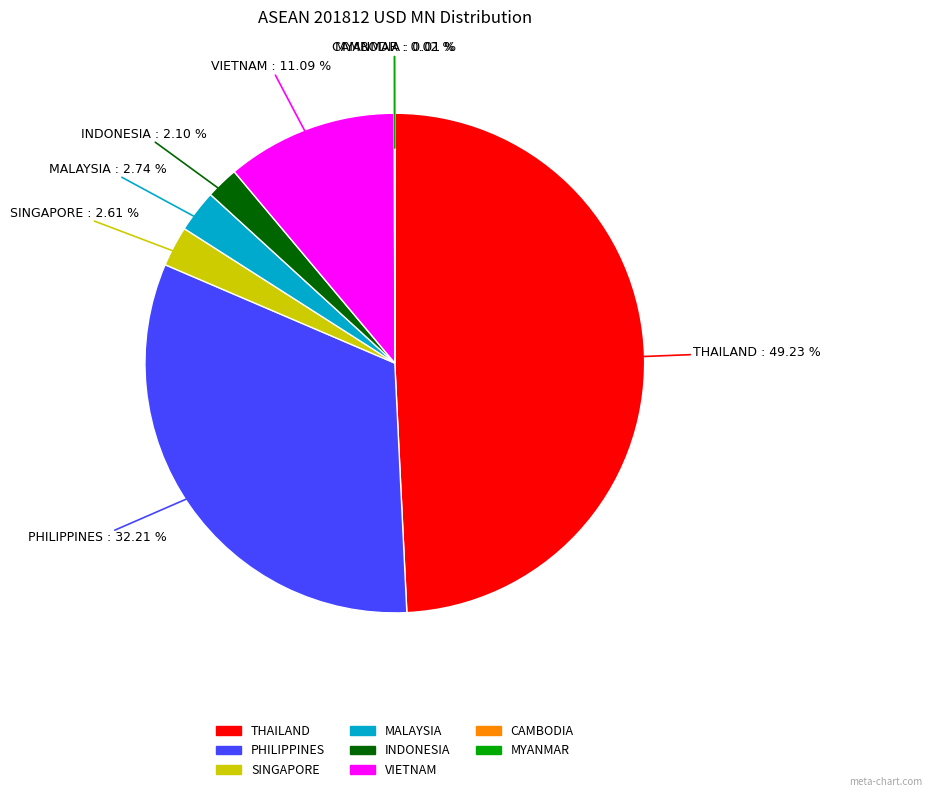

Is there a majority slice in this chart?

No